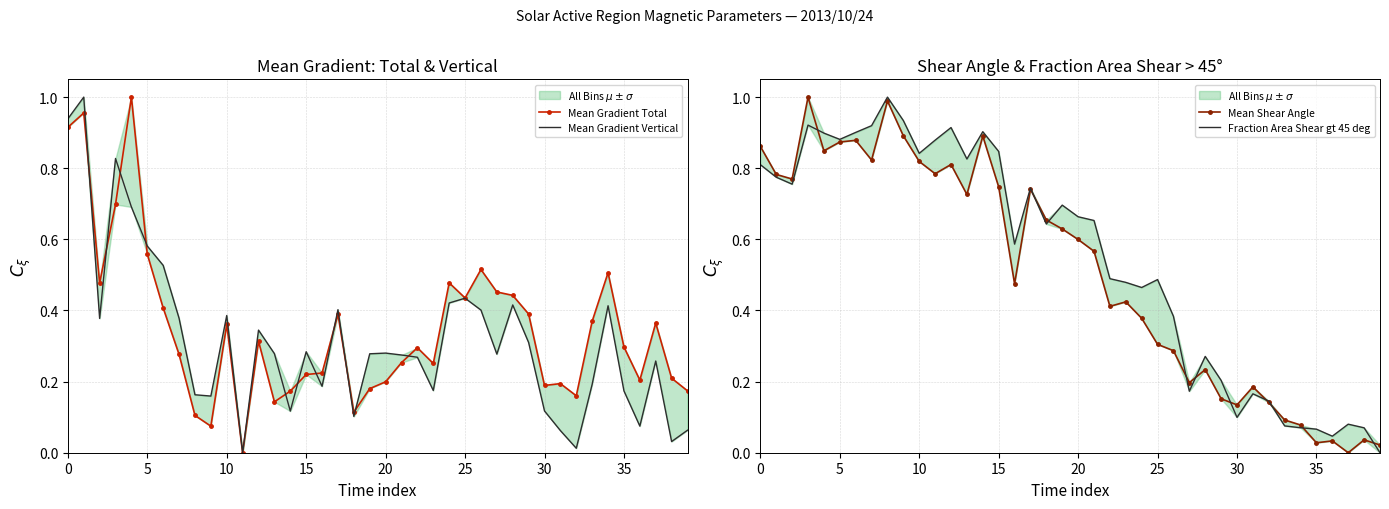

What are all the series names shown in the legend?

Mean Gradient Total, Mean Gradient Vertical, Mean Shear Angle, Fraction Area Shear gt 45 deg